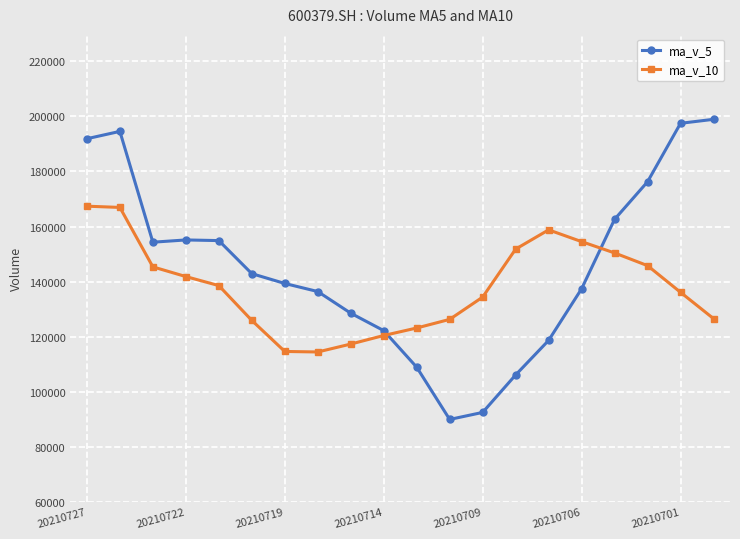

List the series in order of their peak value, highest first.

ma_v_5, ma_v_10